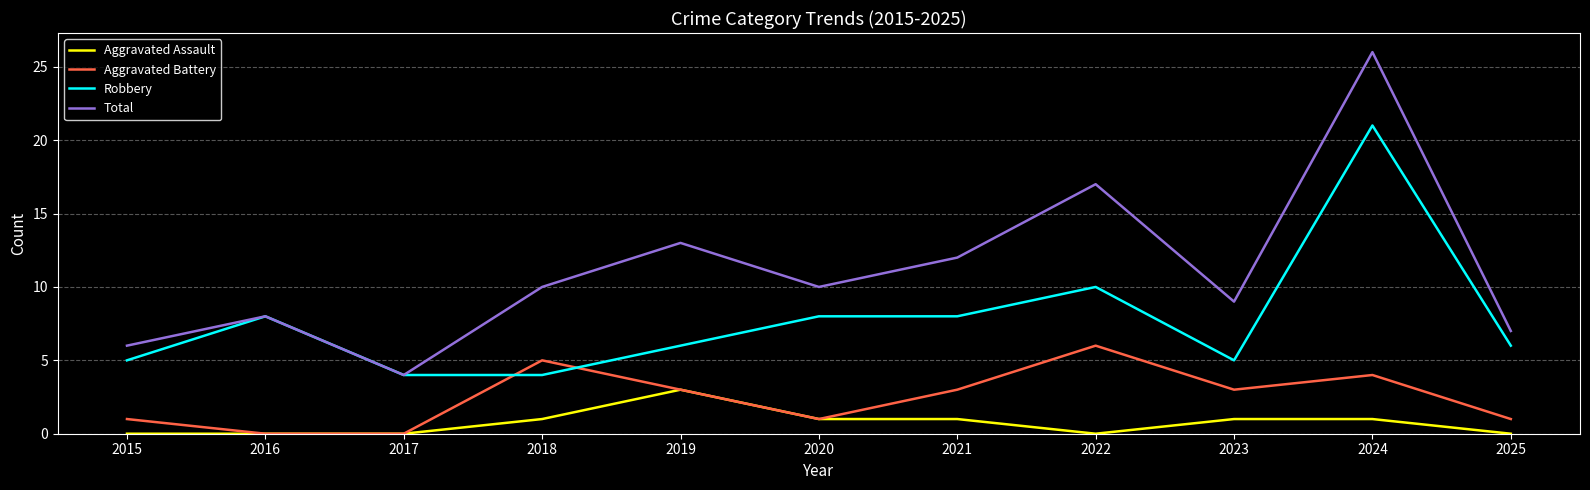

Rank the series at 2025 from lowest to highest value.

Aggravated Assault, Aggravated Battery, Robbery, Total